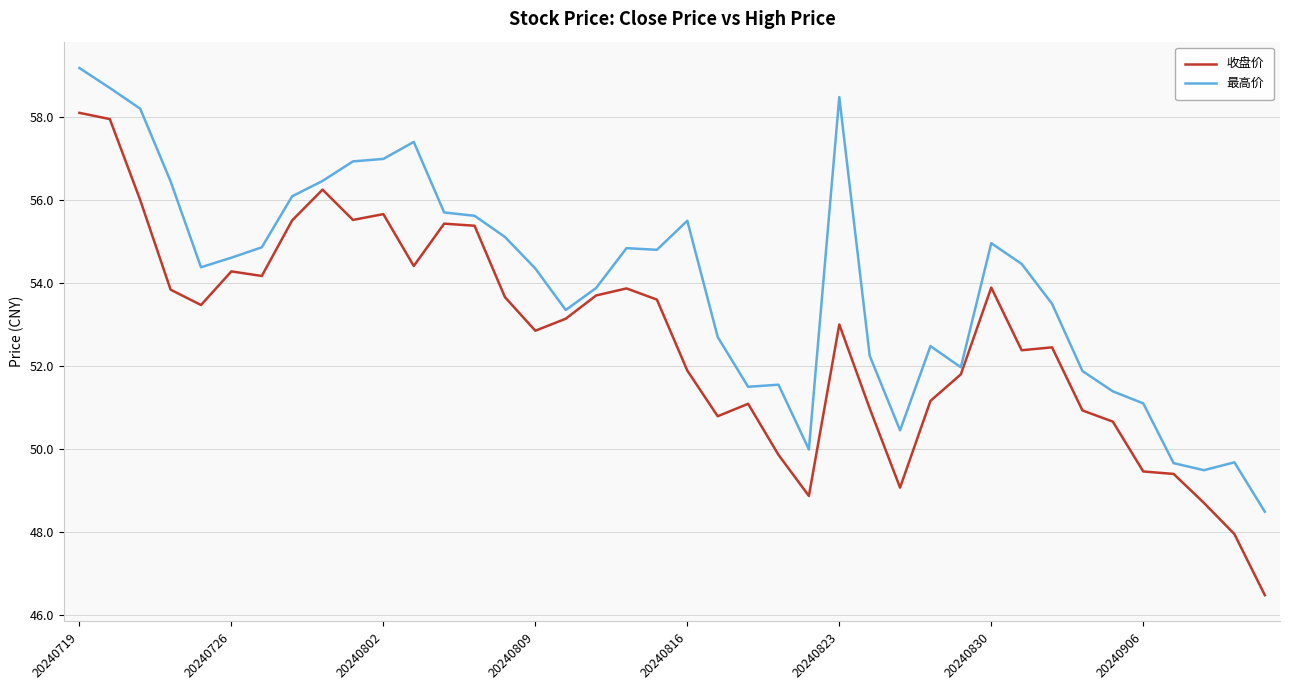

What is the greatest value displayed?

59.2